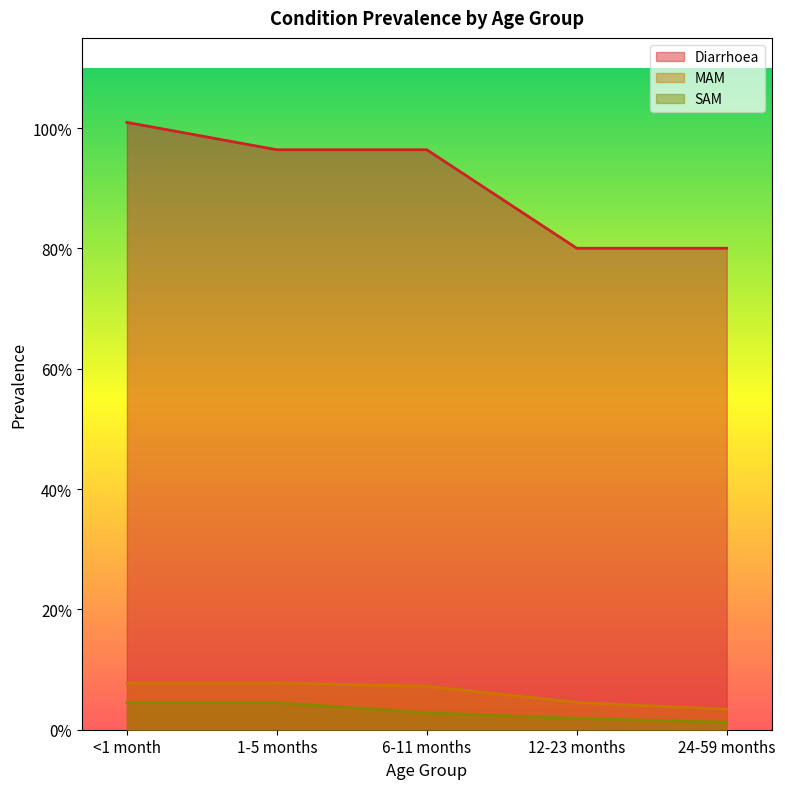

What are all the series names shown in the legend?

Diarrhoea, MAM, SAM